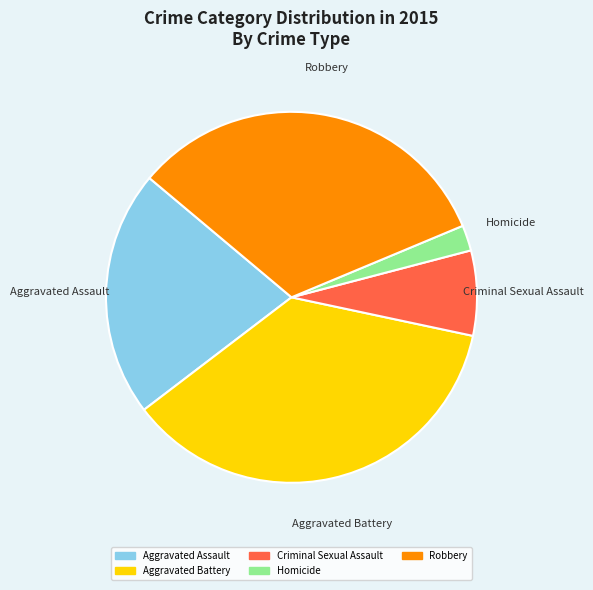

Is the sum of Robbery and Homicide greater than half?

No